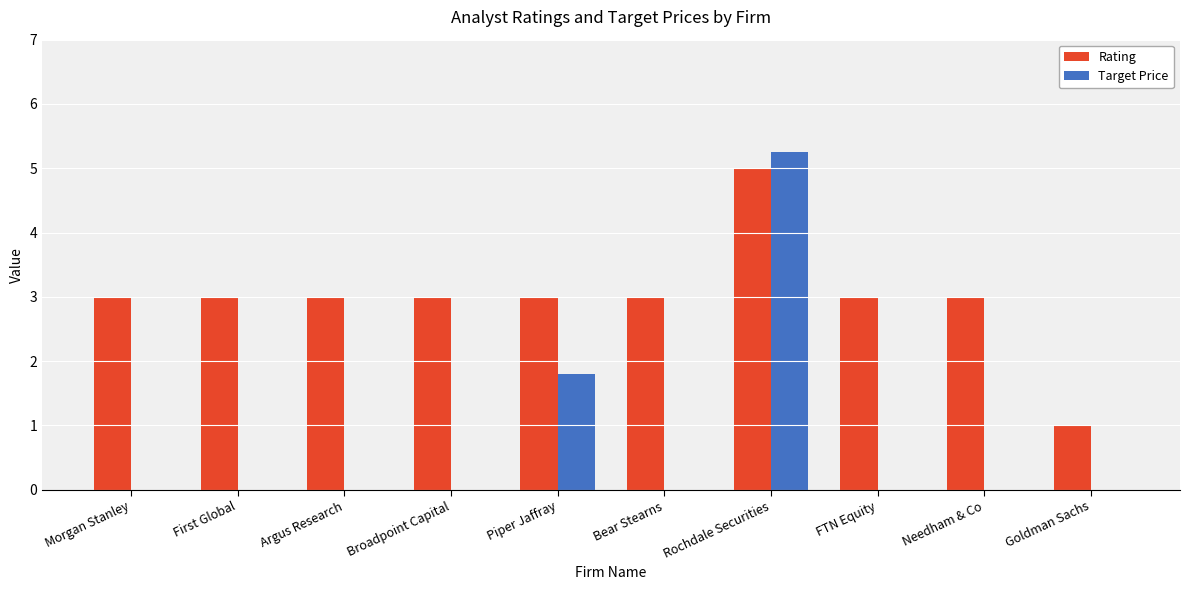

Is it true that Rating equals 3.0 at Piper Jaffray?

True